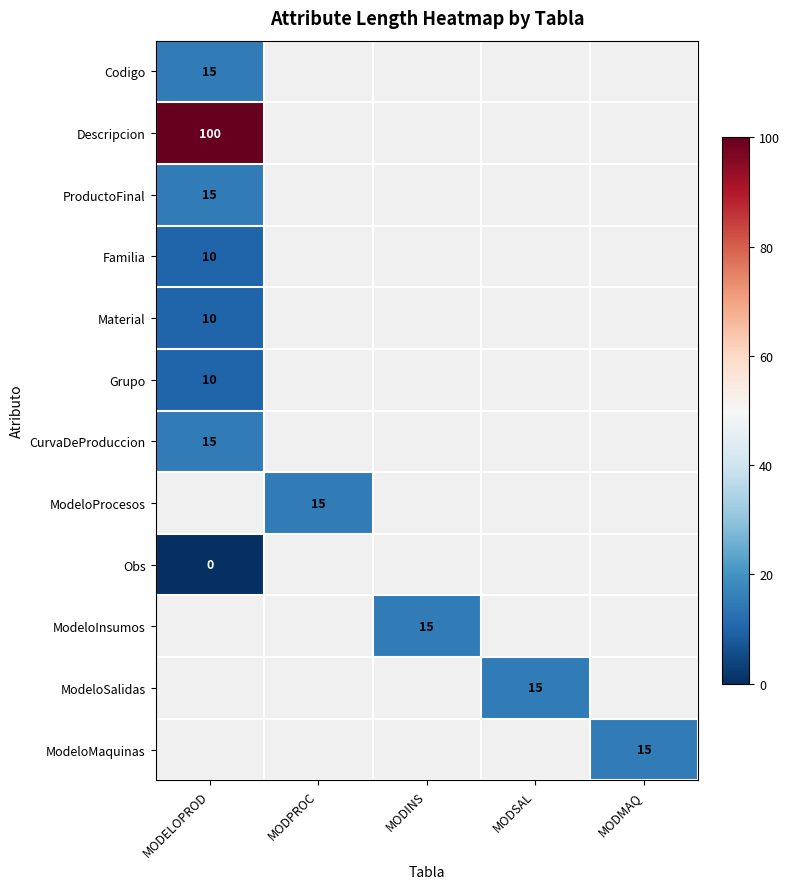

The value of Material at MODELOPROD is 15. True or false?

False